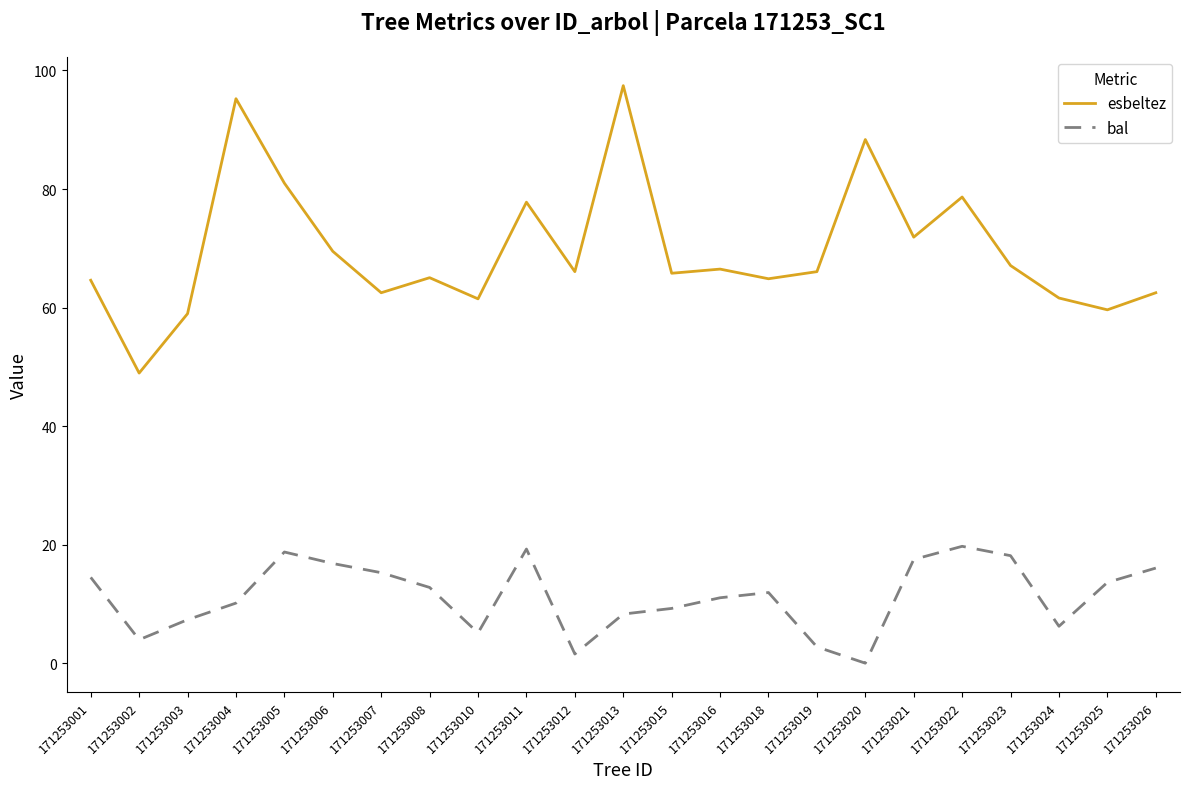

What is the greatest value displayed?

97.4